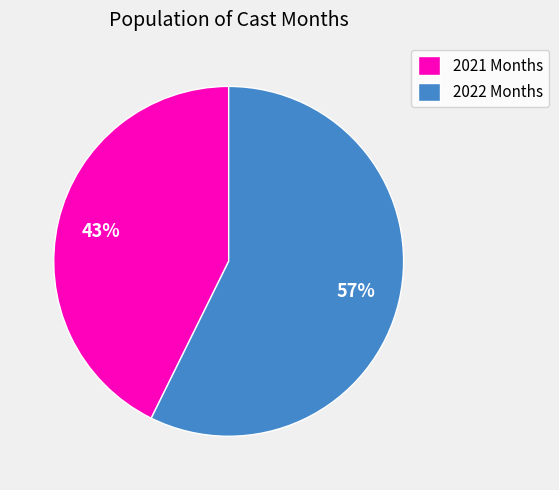

To the nearest percent, what percentage of the pie is 2022 Months?

57%